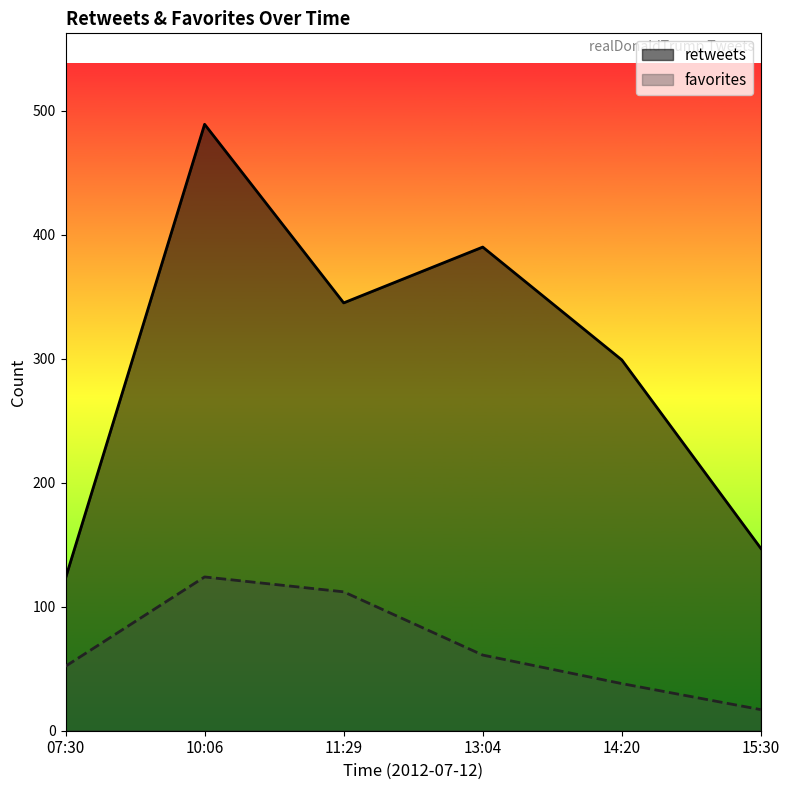

Reading left to right, list all the values displayed in this chart.

retweets: 123	489	345	390	299	147
favorites: 52	124	112	61	38	17